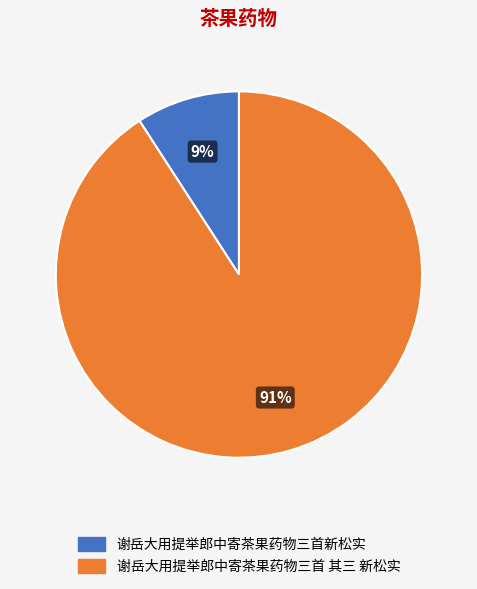

Which slice is the smallest?

谢岳大用提举郎中寄茶果药物三首新松实